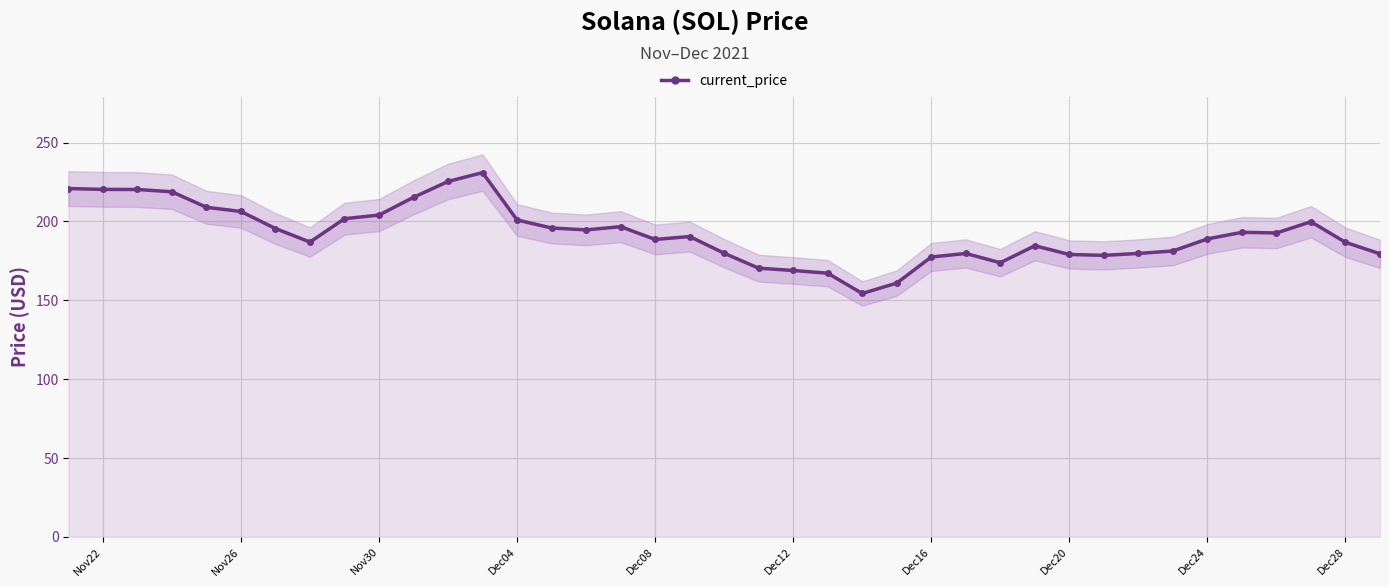

Reading left to right, transcribe all the data shown in this chart.

220.9	220.3	220.3	218.8	209.0	206.3	195.5	187.0	201.8	204.1	215.3	225.4	231.0	201.0	195.9	194.7	196.7	188.6	190.4	179.9	170.4	168.9	167.2	154.3	160.9	177.5	179.7	173.8	184.6	179.1	178.5	179.7	181.3	189.0	193.1	192.7	199.8	186.8	179.5